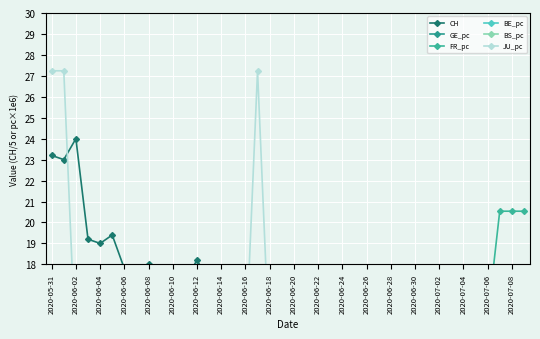

After their last crossing, which series has the higher values: BE_pc or FR_pc?

FR_pc